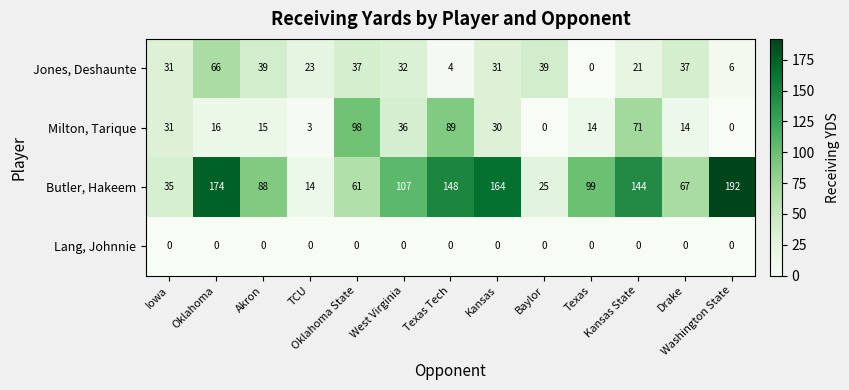

Where is Milton, Tarique nearest to the value 49?

West Virginia